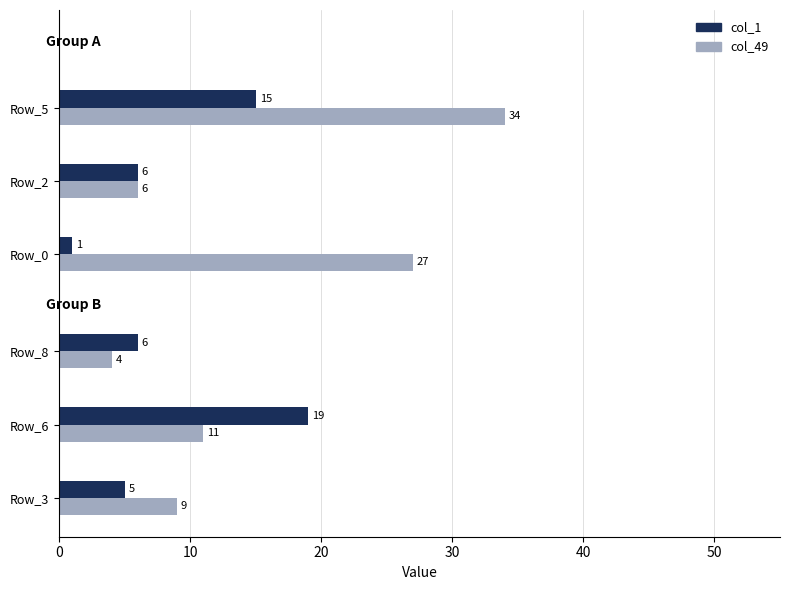

Does the chart contain stacked bars?

No